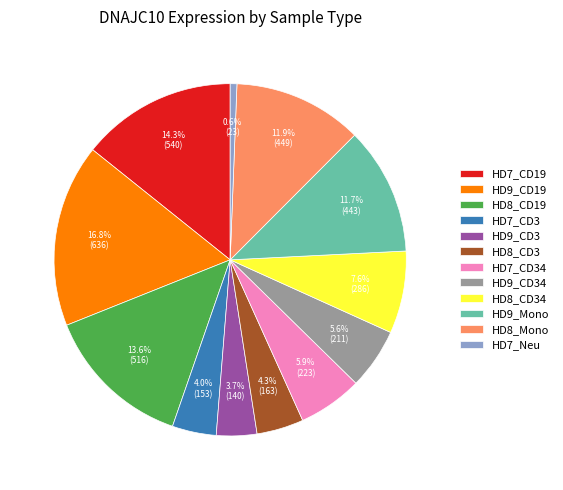

To the nearest percent, what portion does HD9_CD3 represent?

4%